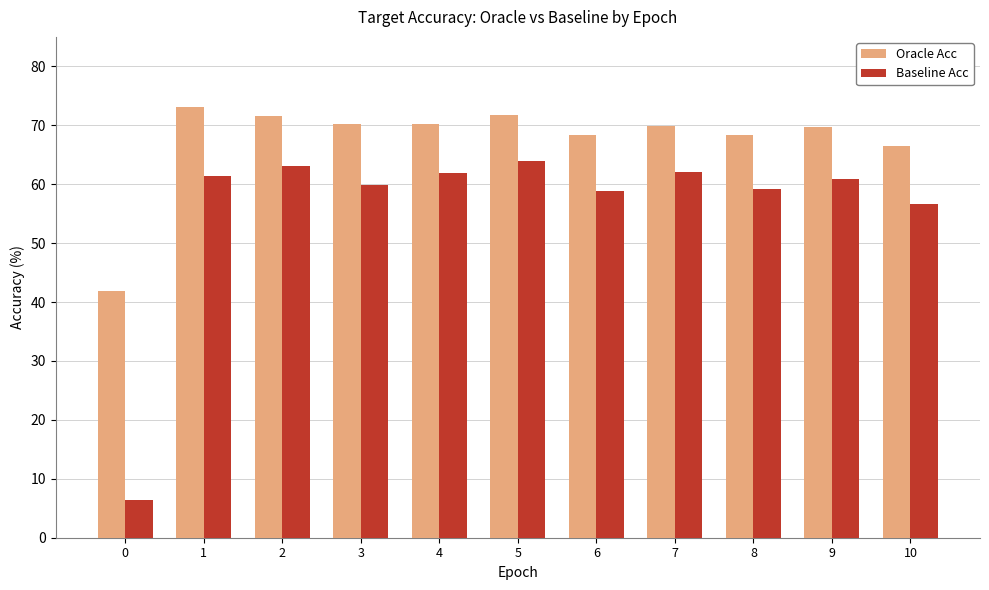

What is the spread (max minus min) of values at 4?

8.3